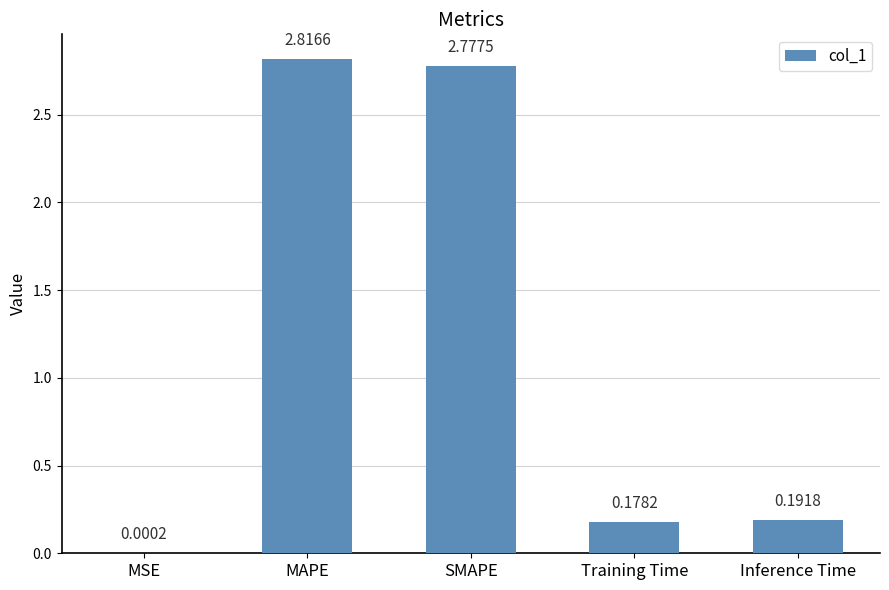

At which label is the value closest to 1?

Inference Time